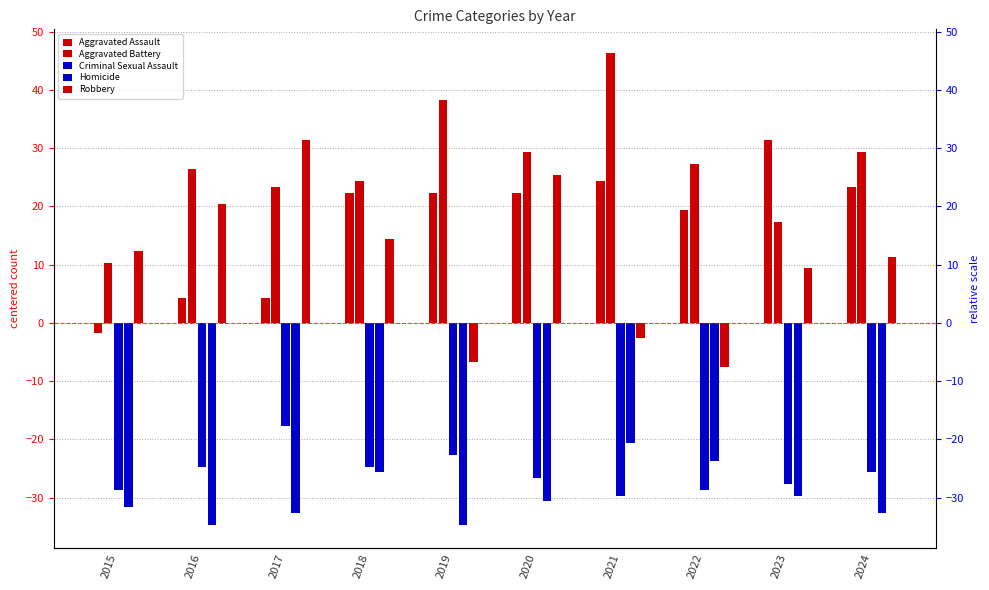

The value of Aggravated Assault at 2024 is 10.3. True or false?

False